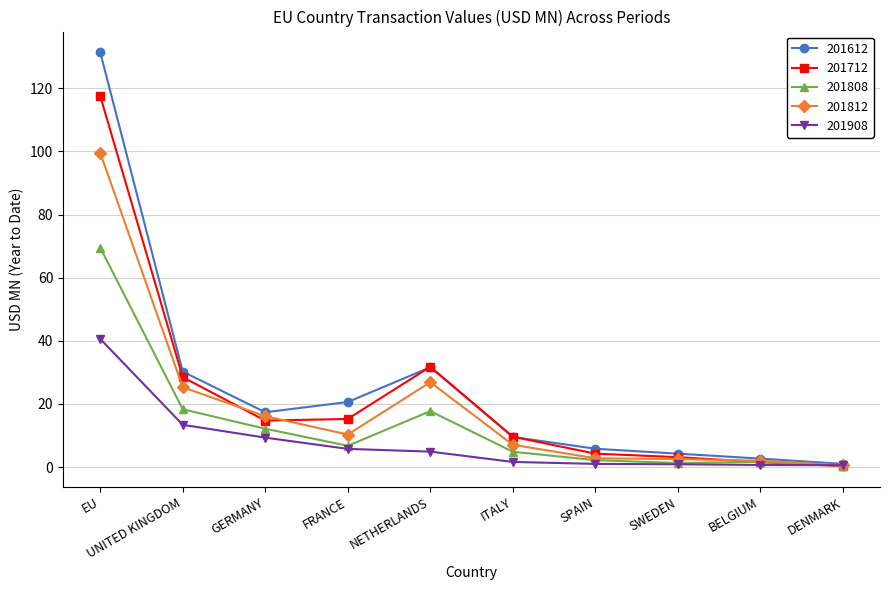

At which category is the sum across all series the highest?

EU